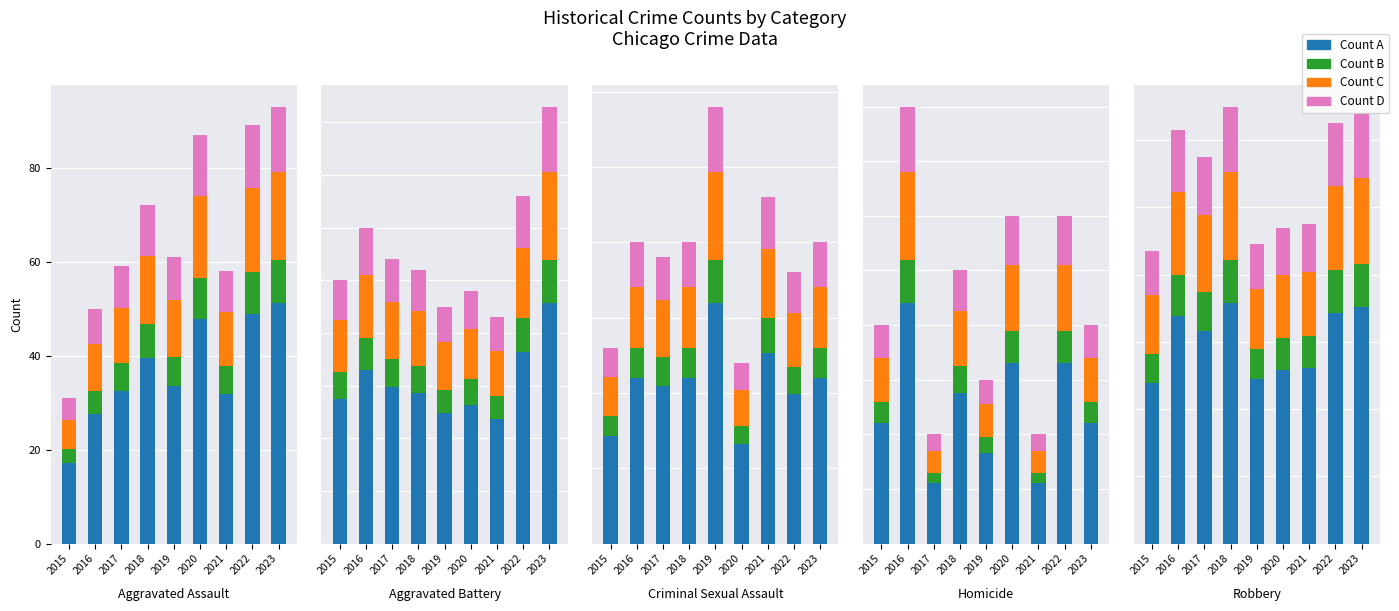

The value of Count C at 2016 is 24.6. True or false?

True